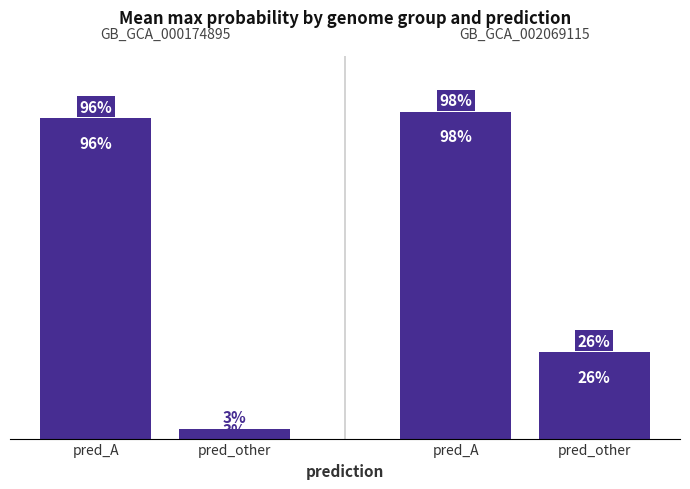

Reading right to left, extract all data points from this chart.

pred_other=0.3	pred_A=1.0	pred_other=0.0	pred_A=1.0